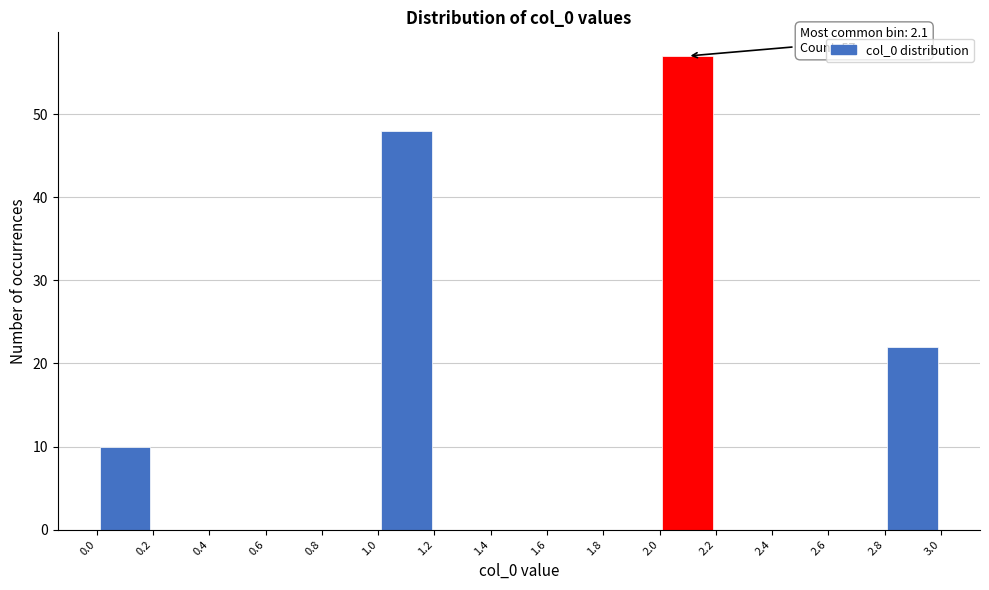

Which range on the x-axis has the tallest bar?

2.0 to 2.2